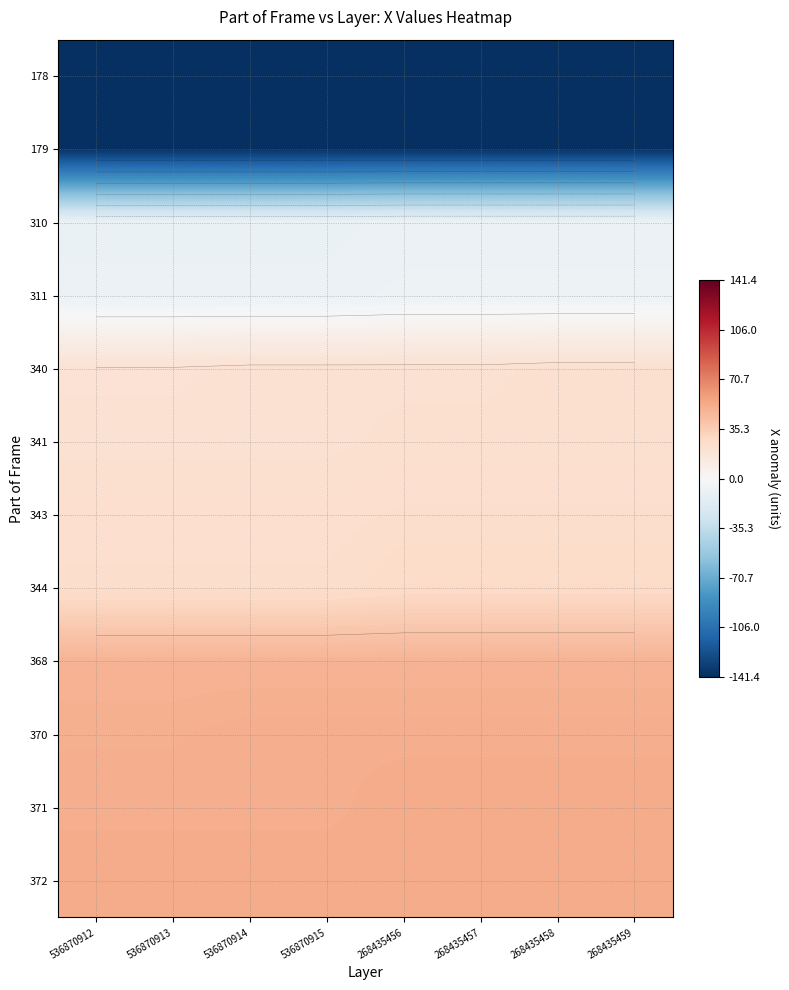

How many data points in 341 are less than 22?

4